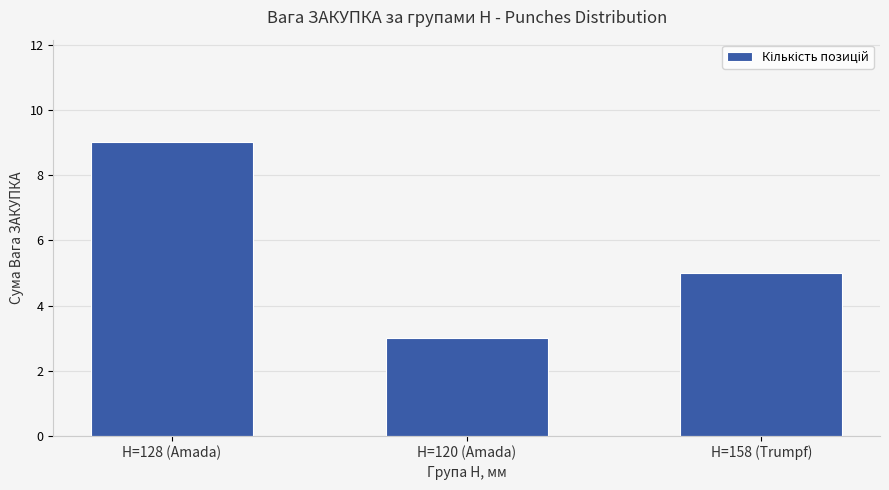

Between H=120 (Amada) and H=158 (Trumpf), which is larger?

H=158 (Trumpf)